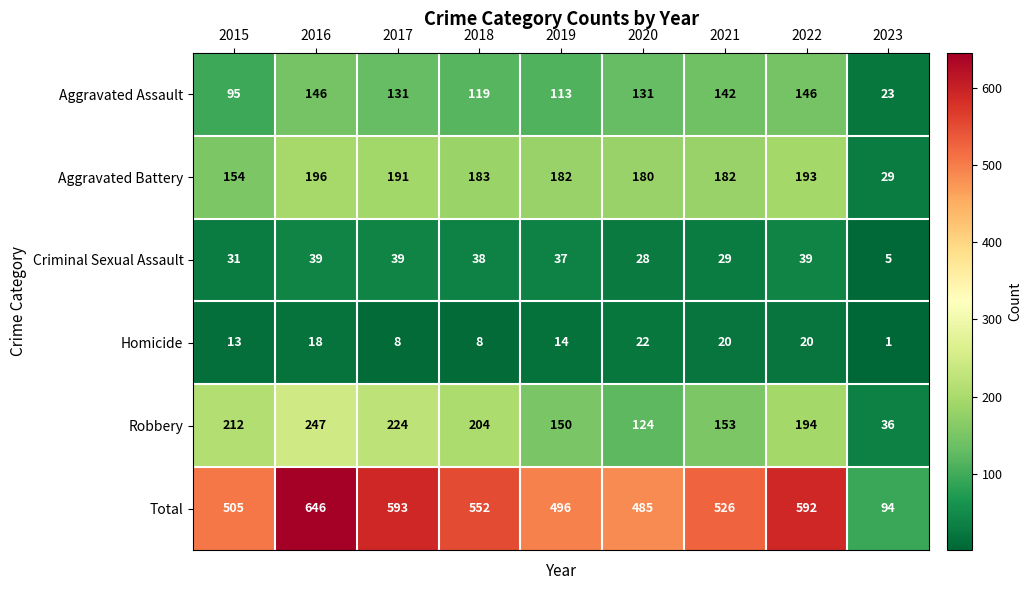

What is the minimum value for Aggravated Assault?

23